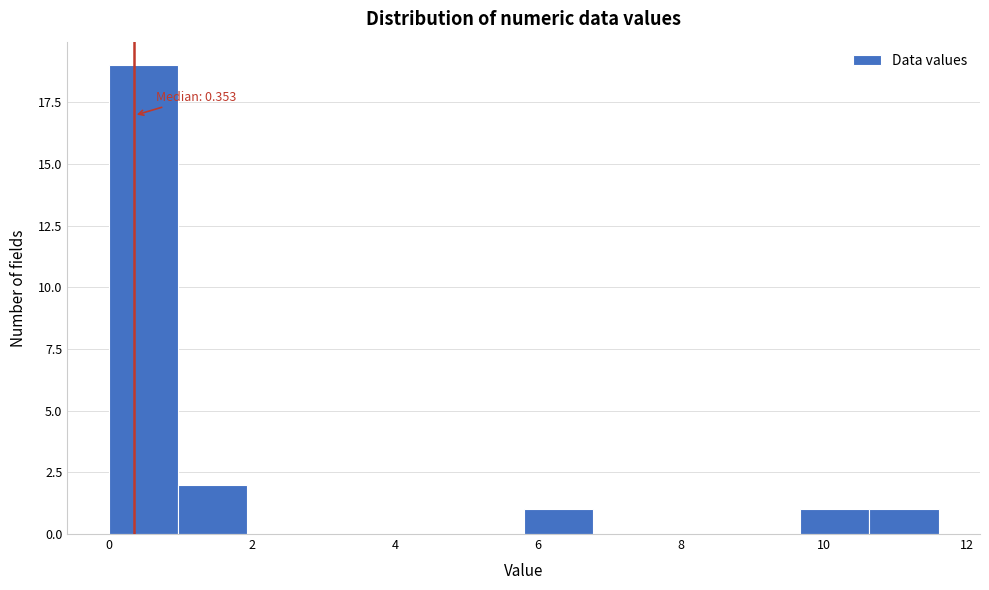

Over which range of the x-axis is the bar tallest?

0.0 to 1.0